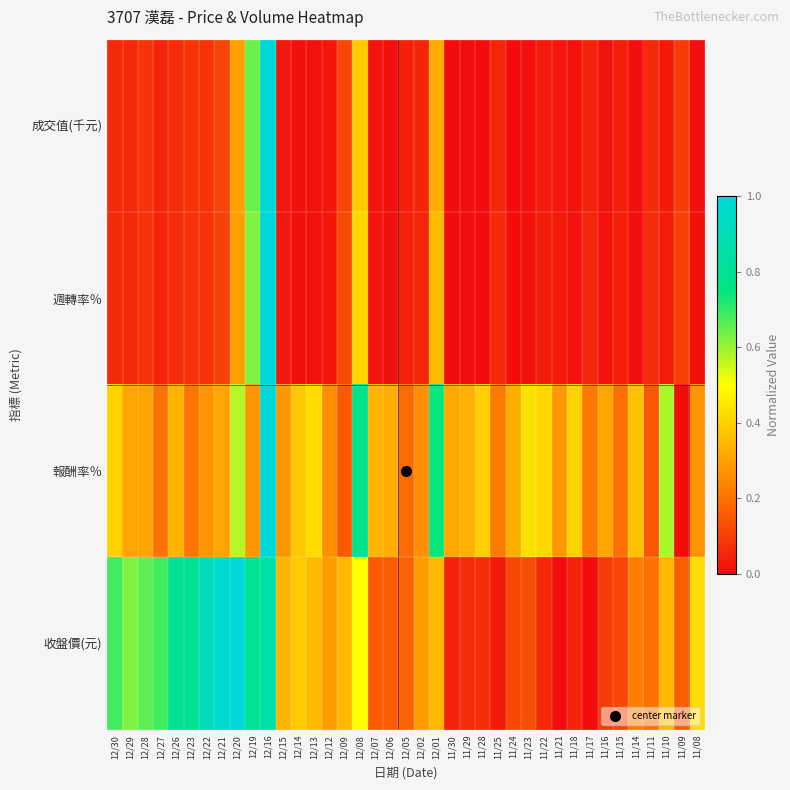

Count the number of data series in this chart.

4